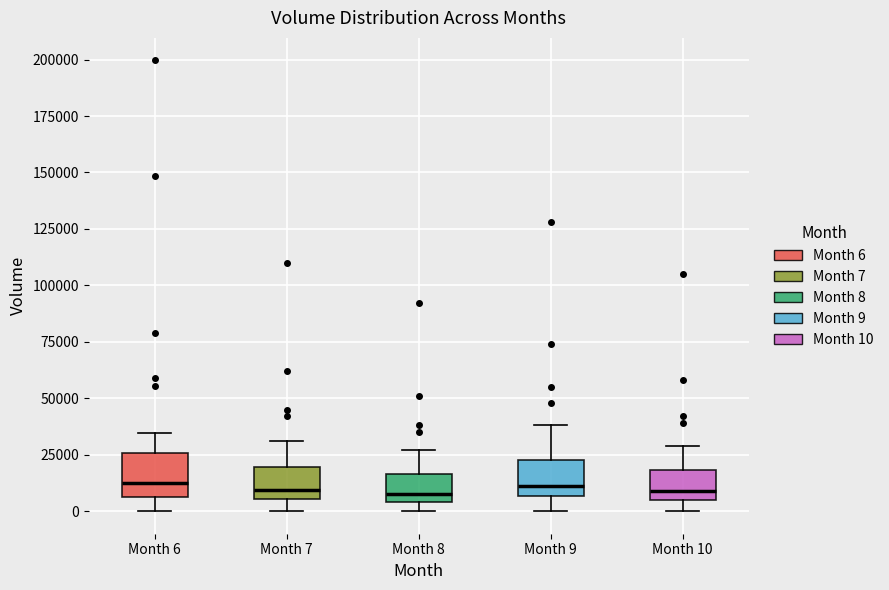

Reading left to right, read every box against the y-axis: the position of its median line, the range the box covers, and the ends of its whiskers. The values are not printed on the chart, so give them approximately, as read against the axis.

Month 6: median 15000, box 5000 to 25000, whiskers 0 to 35000
Month 7: median 10000, box 5000 to 20000, whiskers 0 to 30000
Month 8: median 10000, box 5000 to 15000, whiskers 0 to 25000
Month 9: median 10000, box 5000 to 25000, whiskers 0 to 40000
Month 10: median 10000, box 5000 to 20000, whiskers 0 to 30000